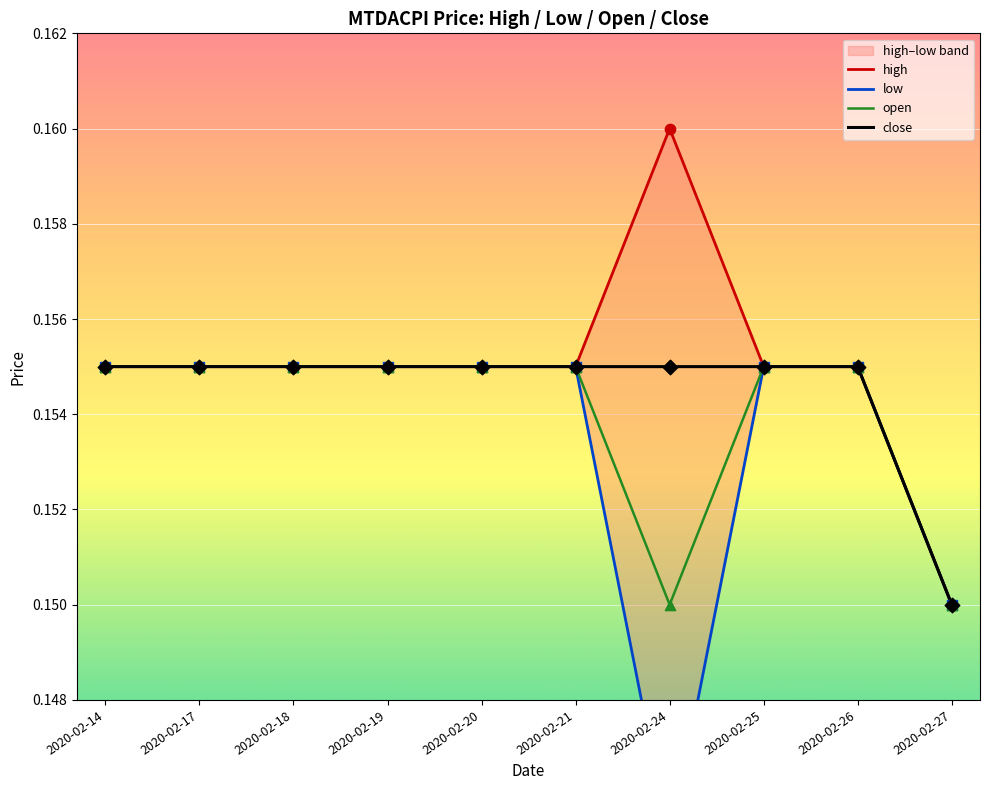

Which series has the largest Y range (max minus min)?

high